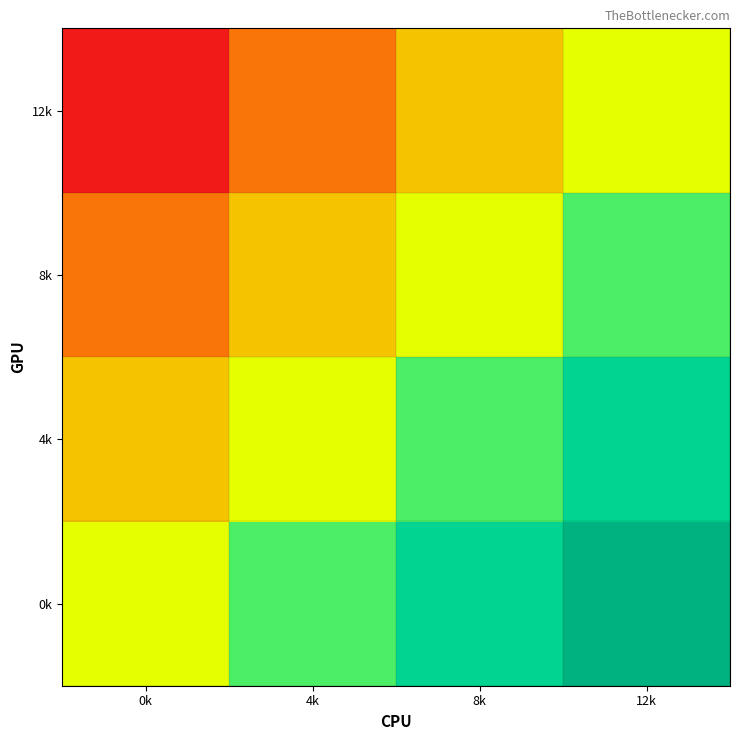

Rank the series by their average value, from highest to lowest.

0k, 4k, 8k, 12k